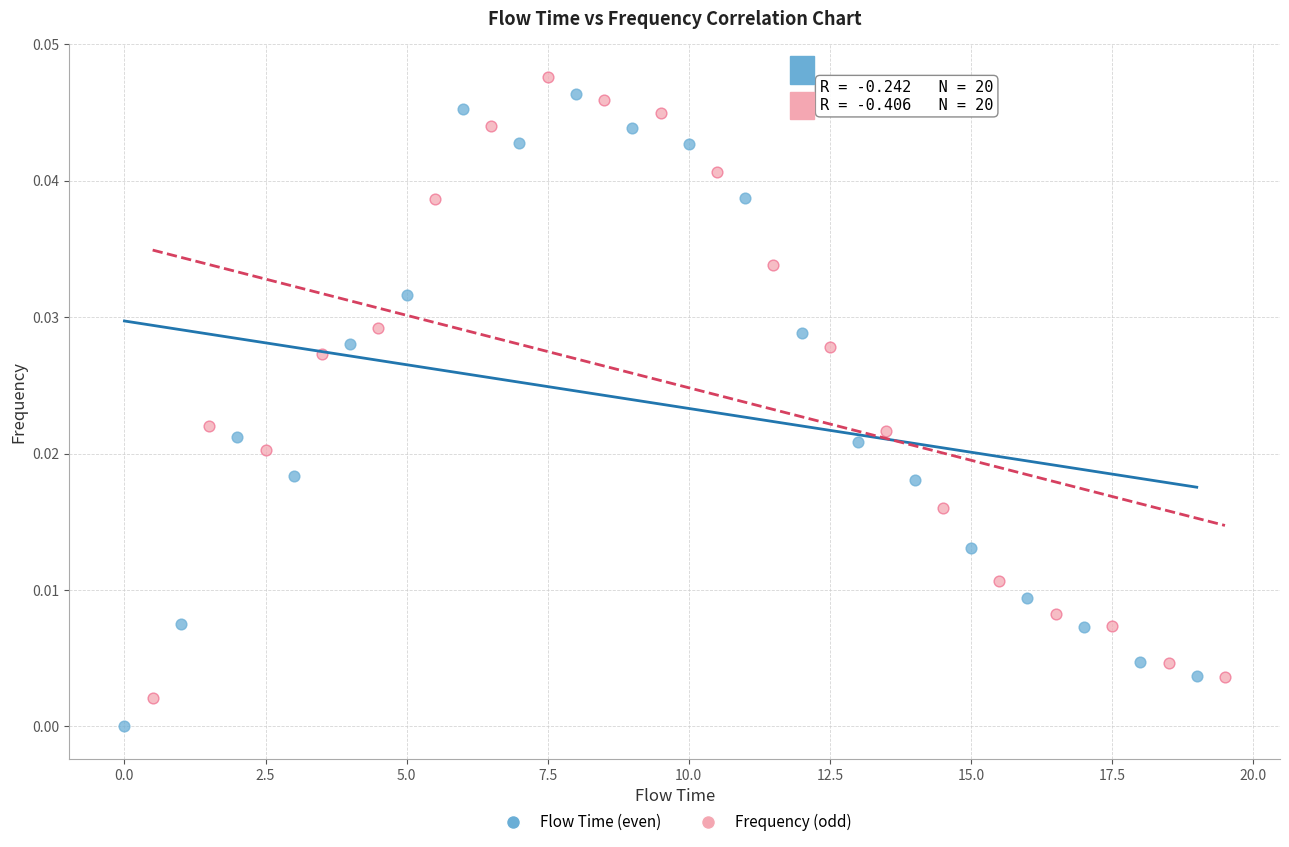

Which series contains the lowest Y value?

Flow Time (even)